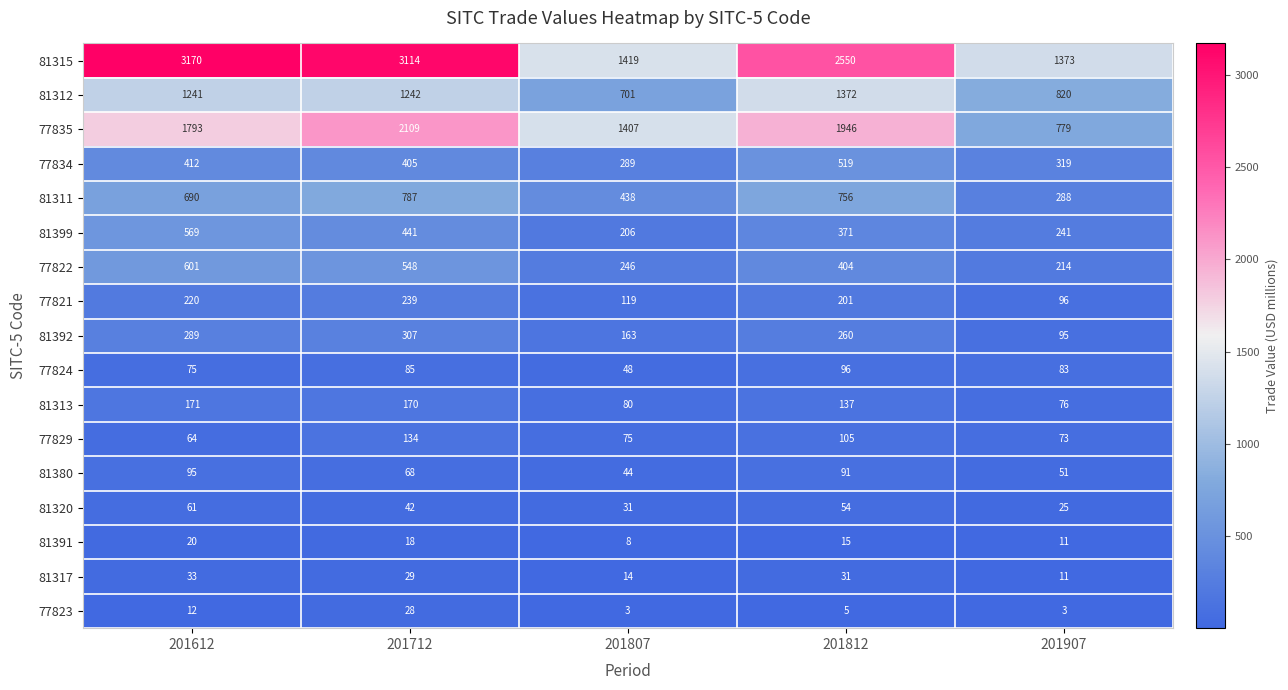

Which label corresponds to the largest value in the chart?

201612